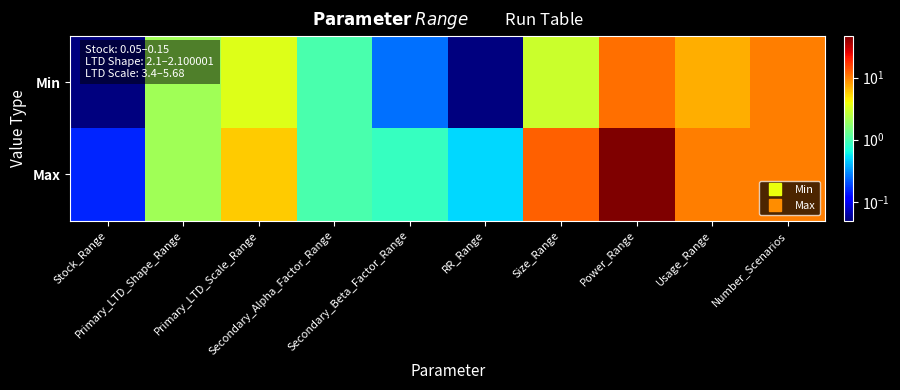

Count the number of categories in the chart.

10